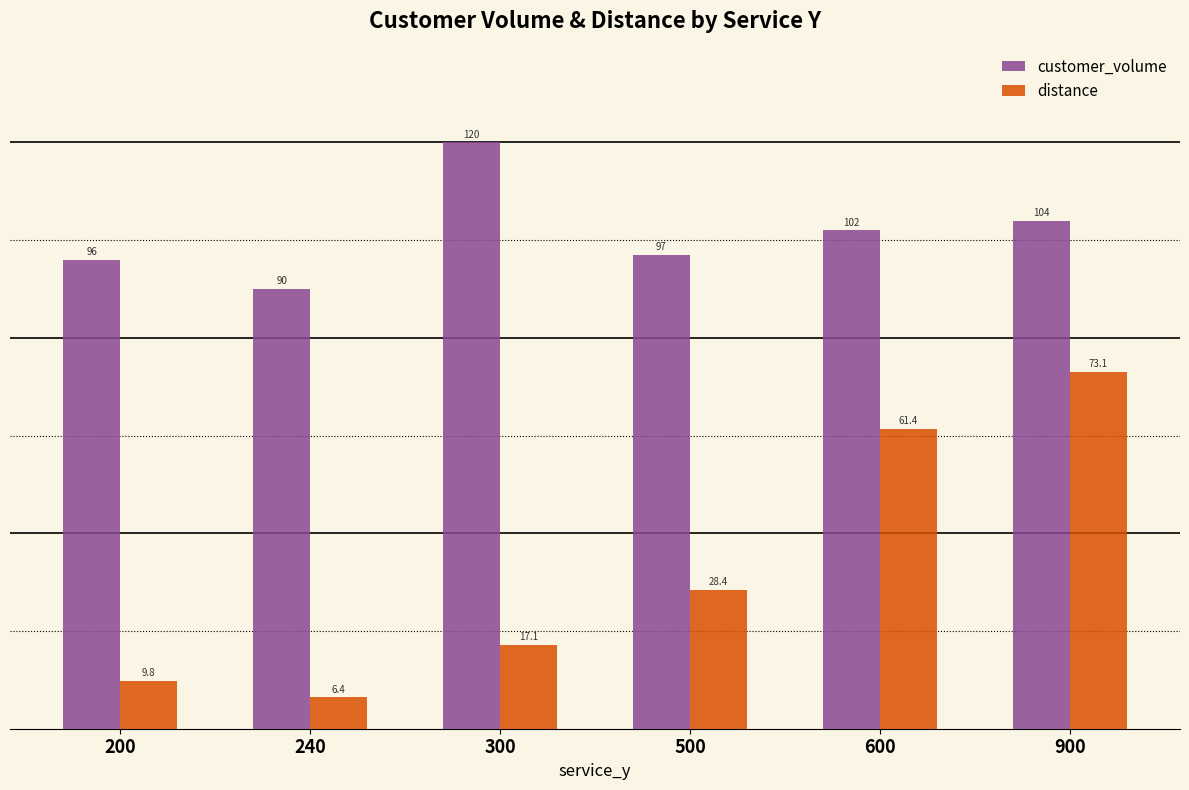

At which label is customer_volume closest to 105?

900